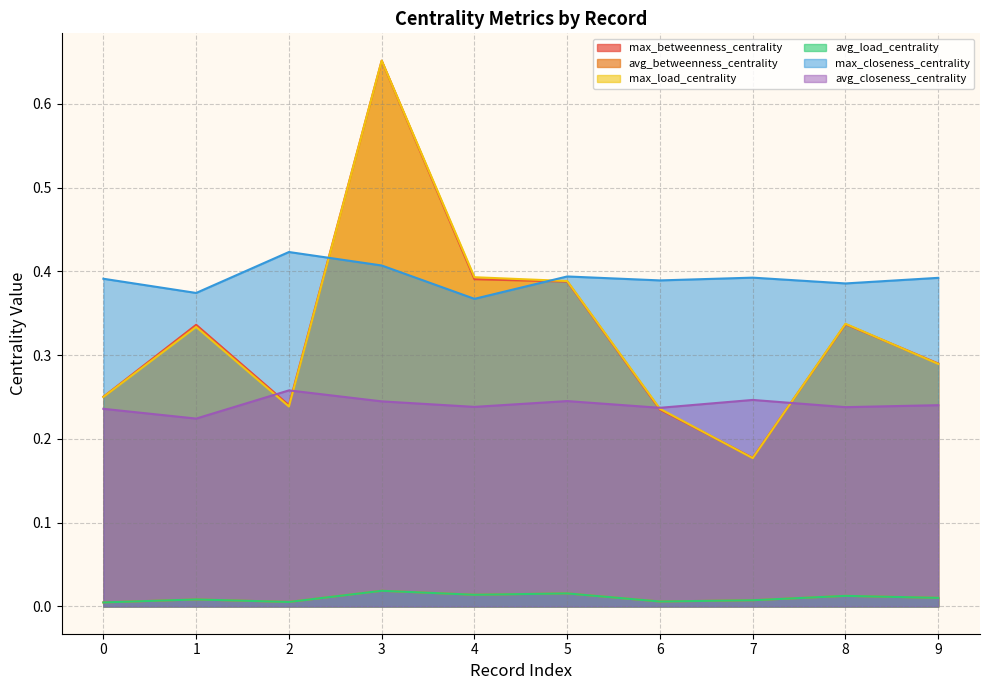

Which series has the largest range (max minus min)?

max_load_centrality